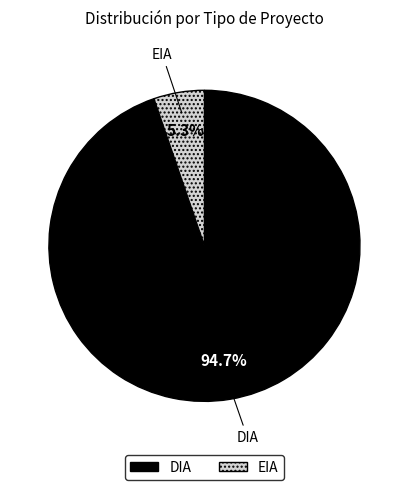

Does EIA represent more than half of the total?

No